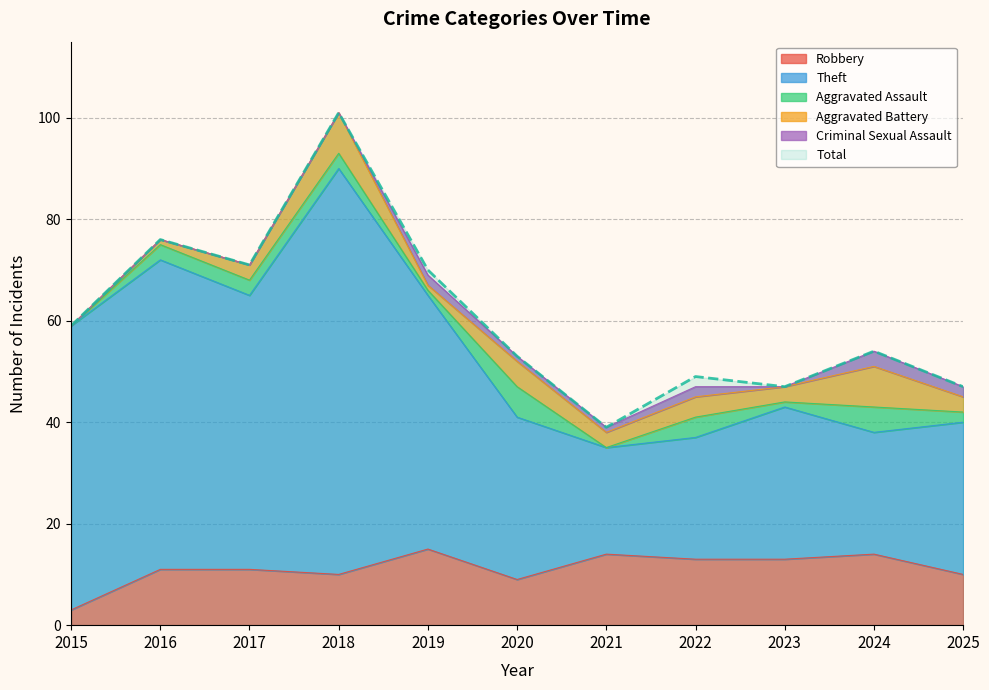

Which series has the widest spread of values?

Total